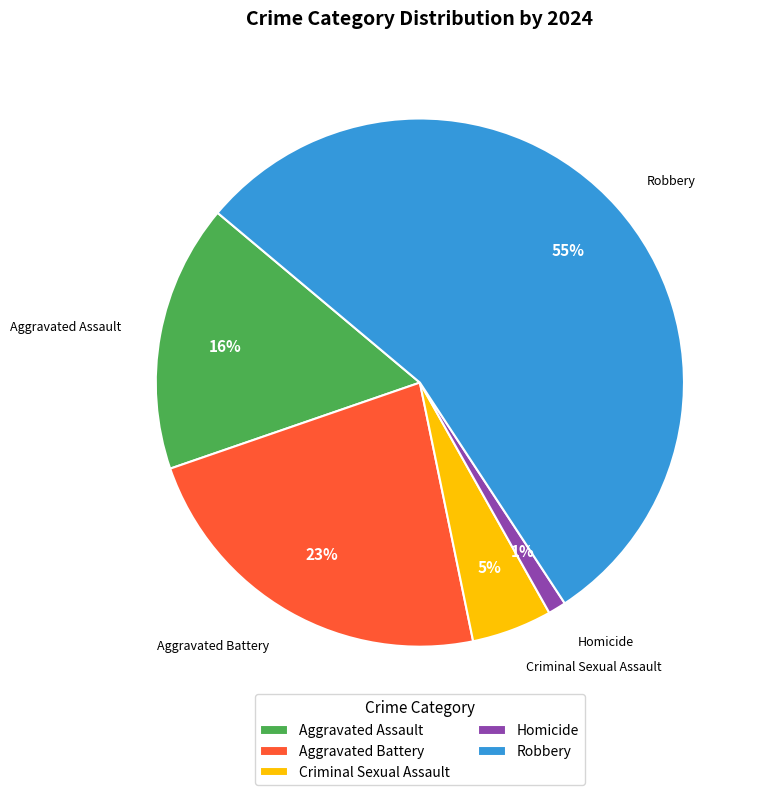

Rank the categories by value from lowest to highest.

Homicide, Criminal Sexual Assault, Aggravated Assault, Aggravated Battery, Robbery